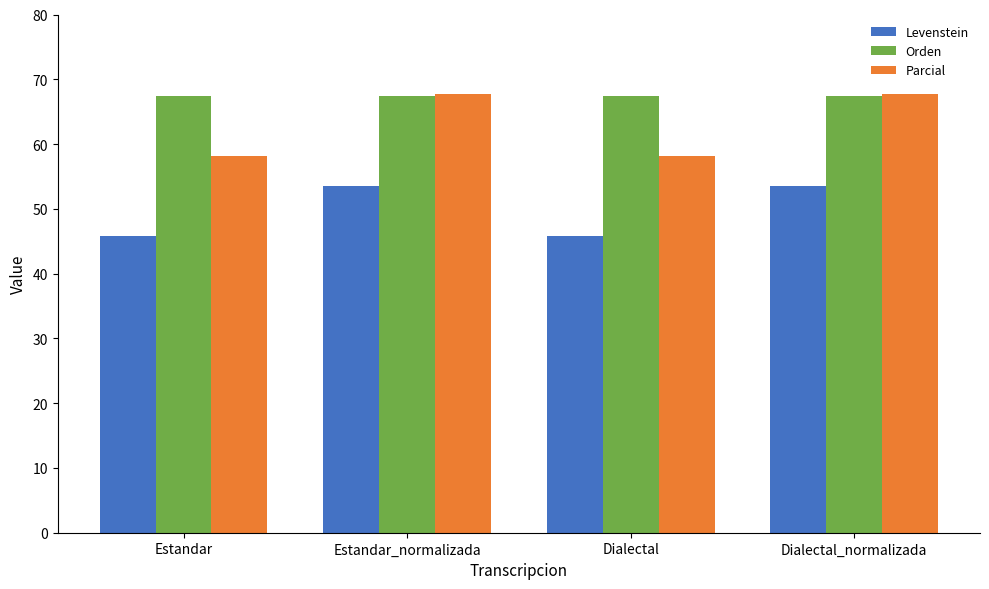

How many bars are there in each group?

3